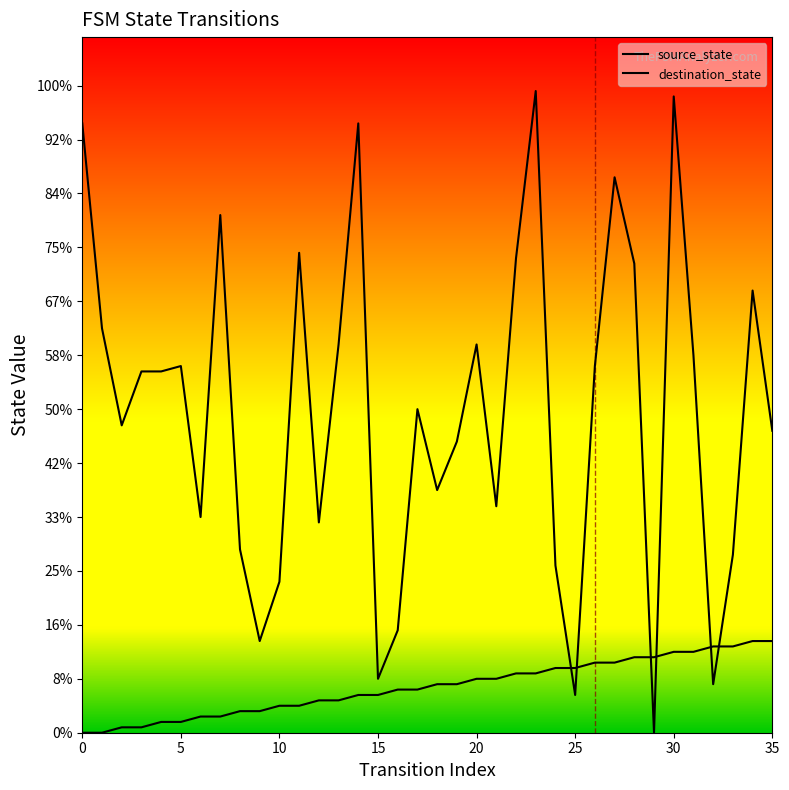

Which series has the widest spread of values?

destination_state